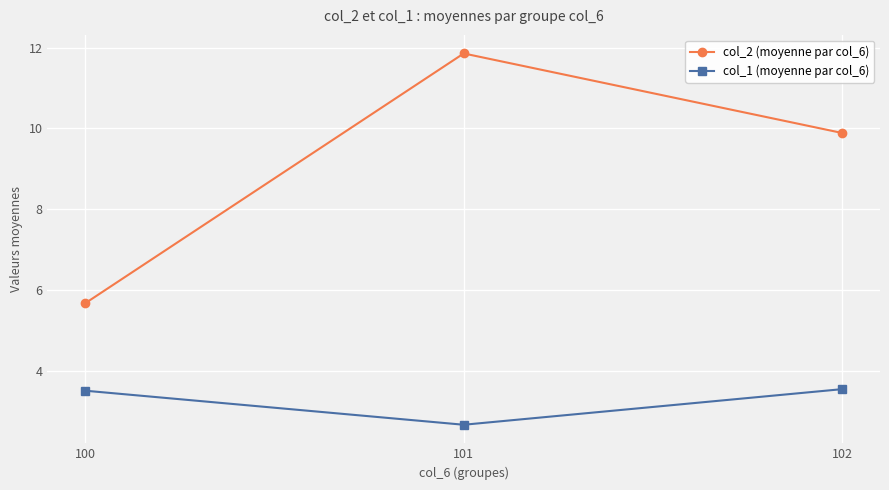

What is the value of the col_1 (moyenne par col_6) point at the 3rd from the left?

3.5